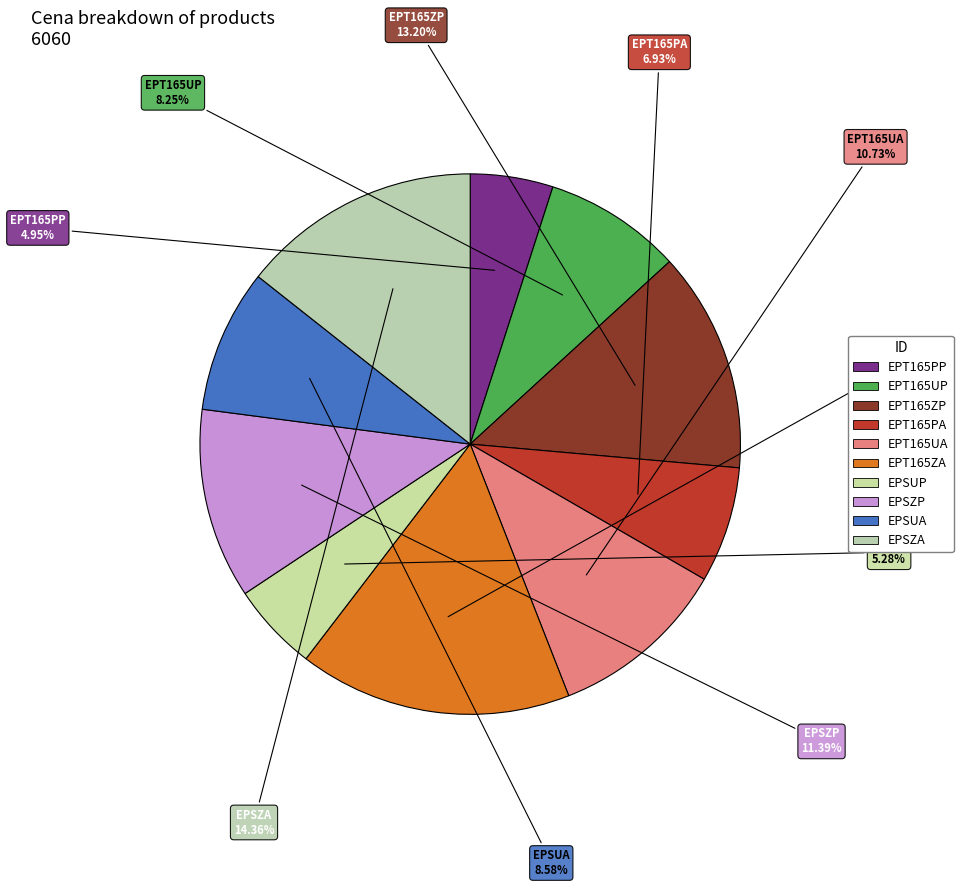

To the nearest percent, what is the combined percentage of EPT165ZA and EPSUA?

25%